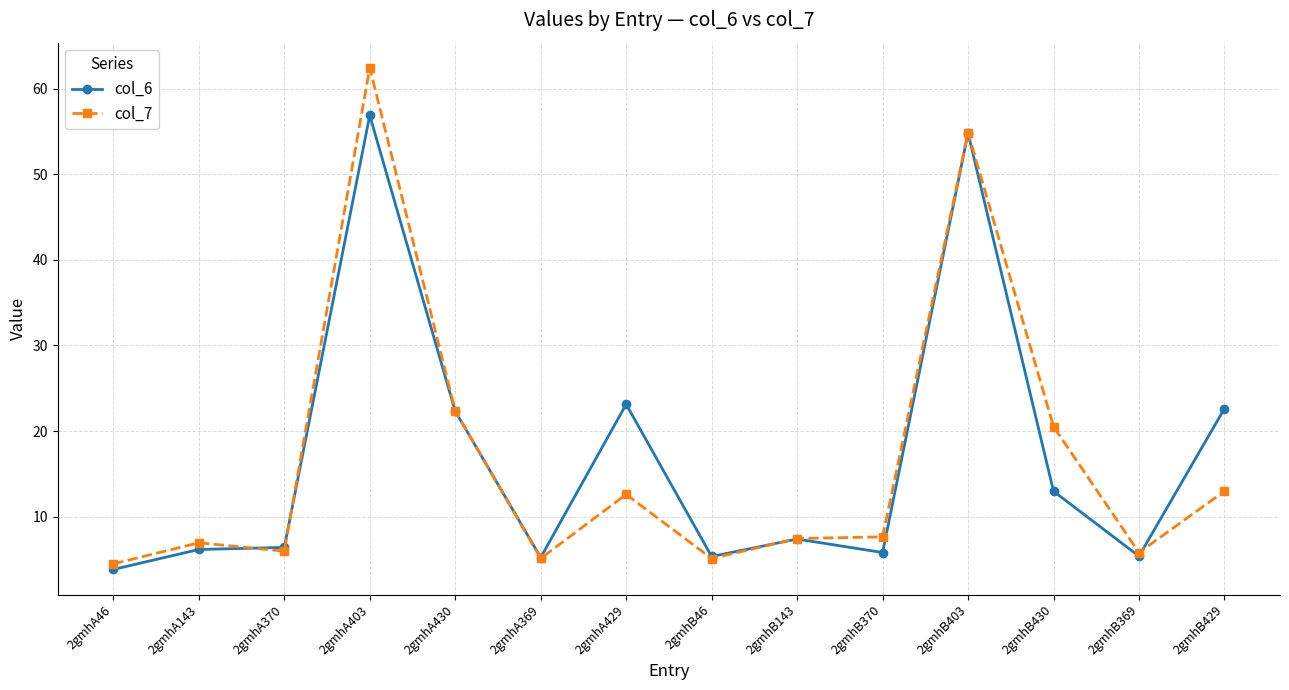

How many lines are shown in the chart?

2